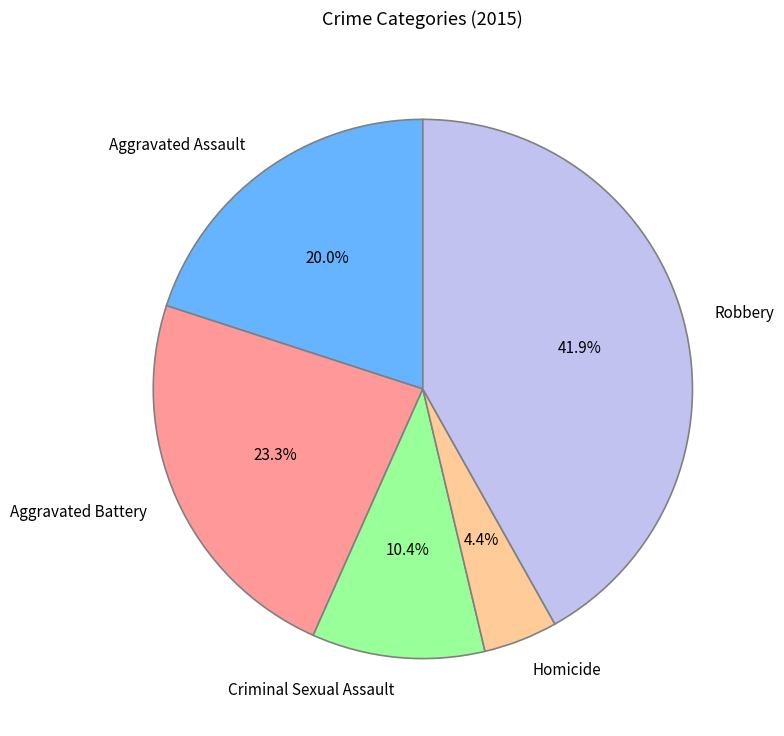

Is the sum of Aggravated Assault and Robbery greater than half?

Yes